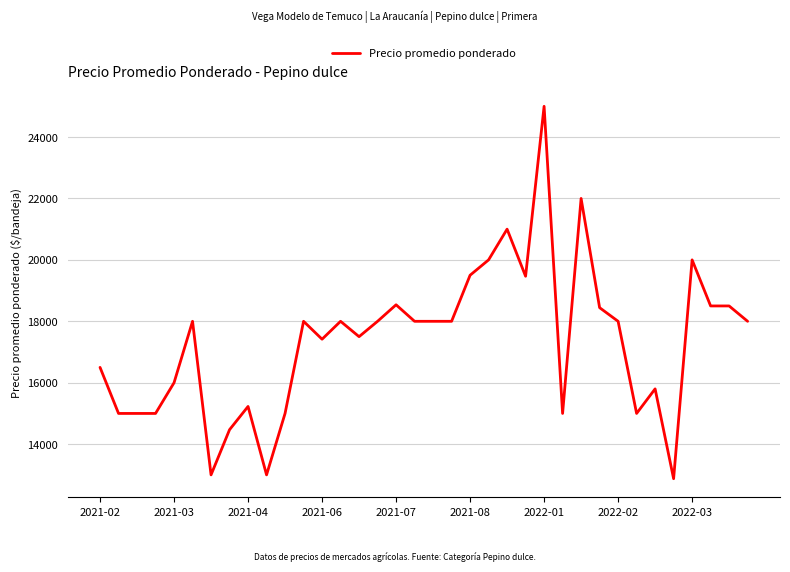

What is the smallest value displayed?

12875.0